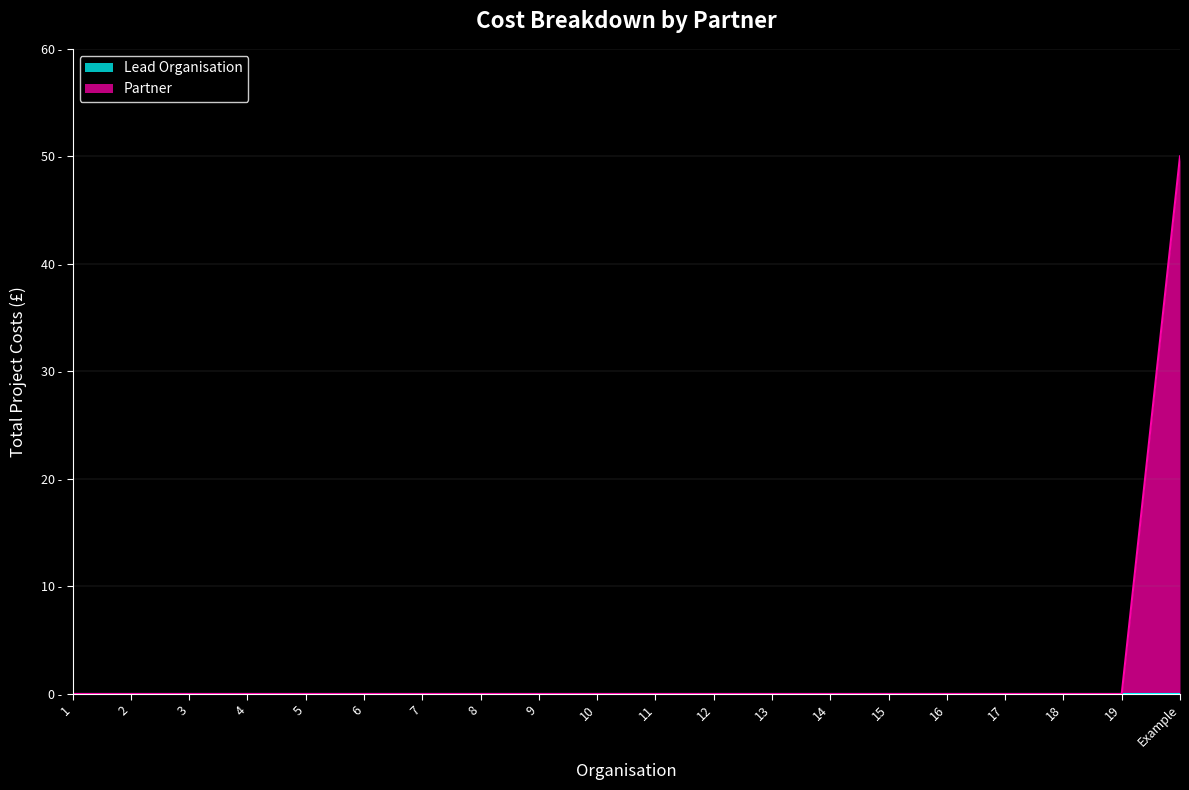

Does the chart have visible grid lines?

Yes